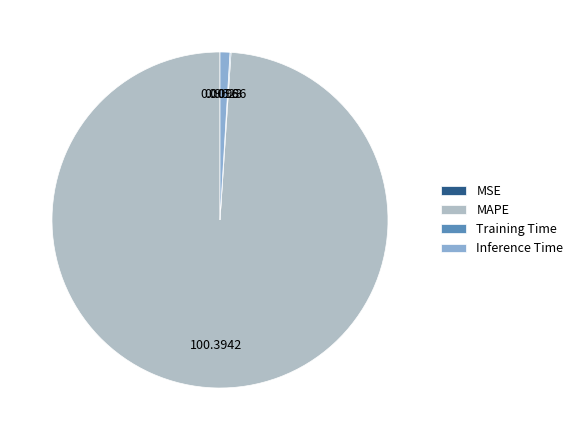

Which slice represents more than half of the pie?

MAPE